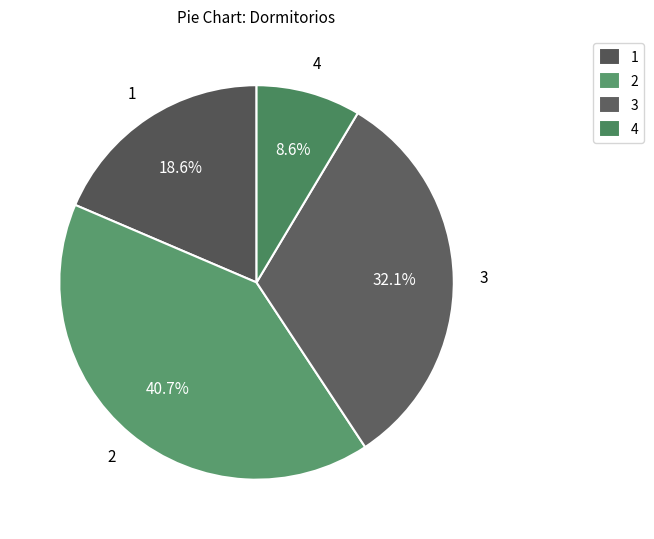

How many segments does this pie chart have?

4